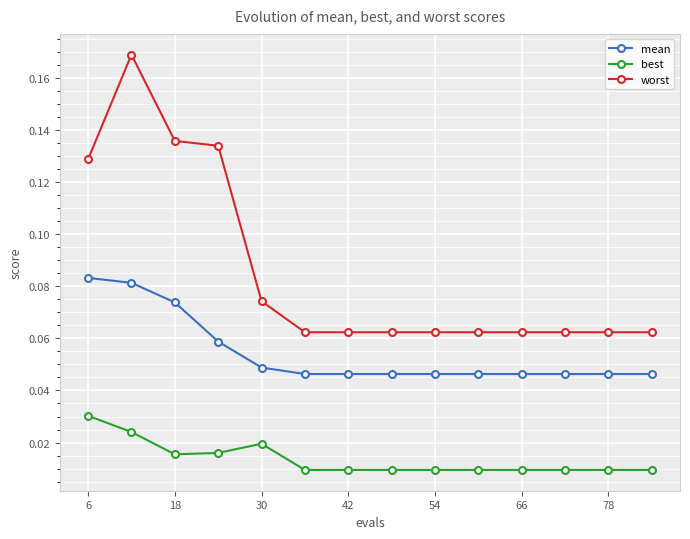

Which series has the largest range (max minus min)?

worst